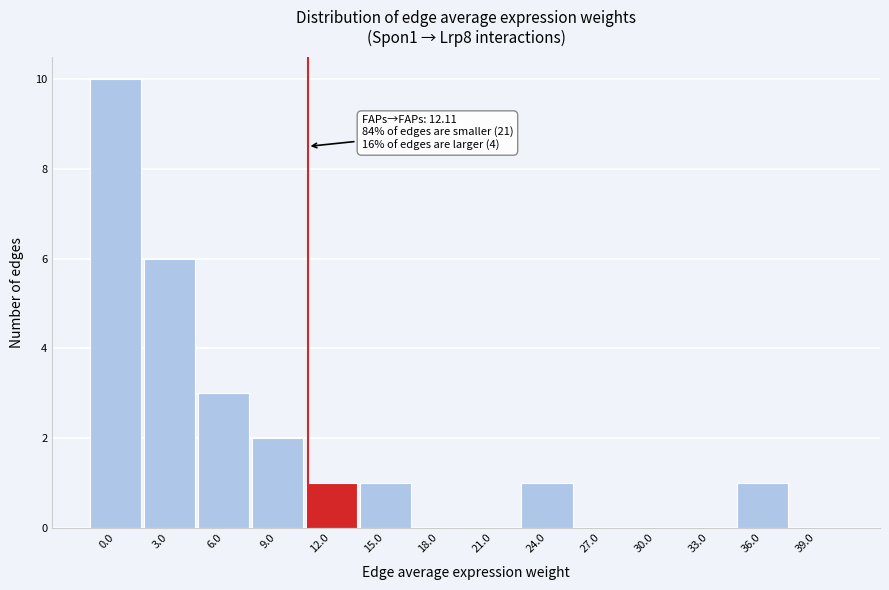

Reading left to right, list all the values displayed in this chart.

0.0=10	3.0=6	6.0=3	9.0=2	12.0=1	15.0=1	18.0=0	21.0=0	24.0=1	27.0=0	30.0=0	33.0=0	36.0=1	39.0=0